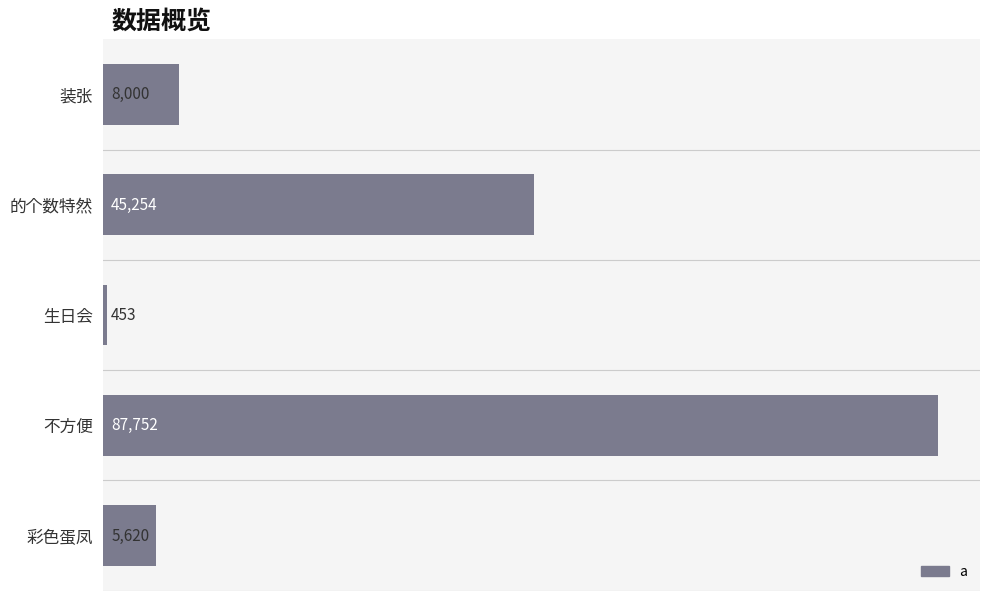

Are the bars grouped side by side (vs. stacked)?

No